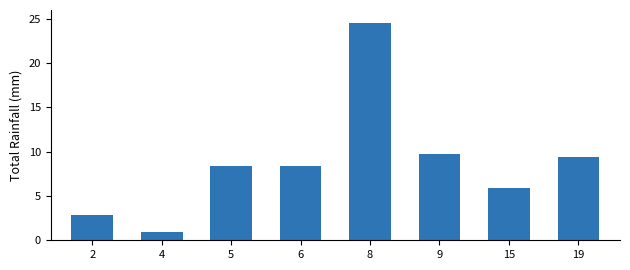

What is the minimum value shown in the chart?

0.9